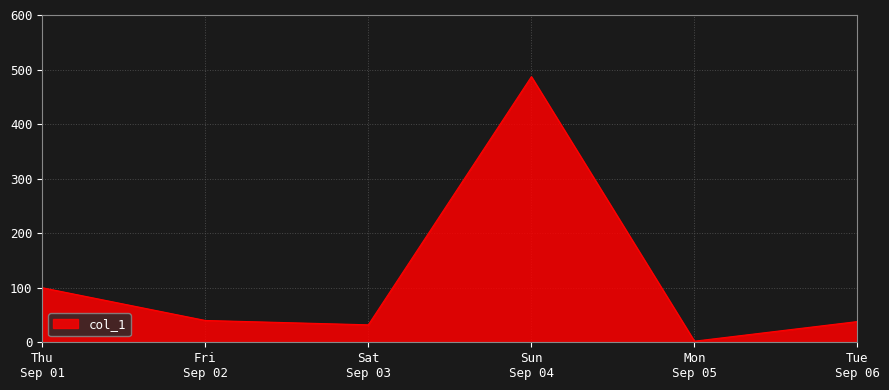

At which category does the chart reach its peak across all series?

Sun
Sep 04